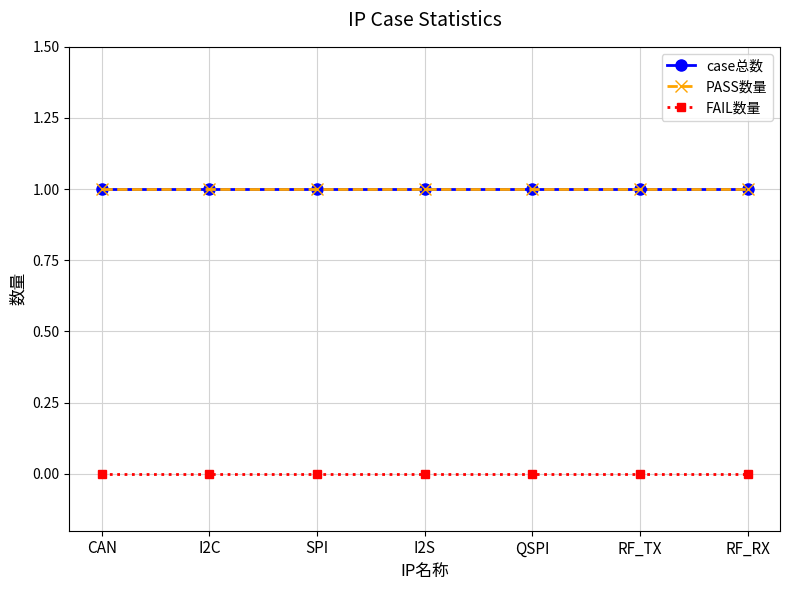

What is the spread (max minus min) of values at SPI?

1